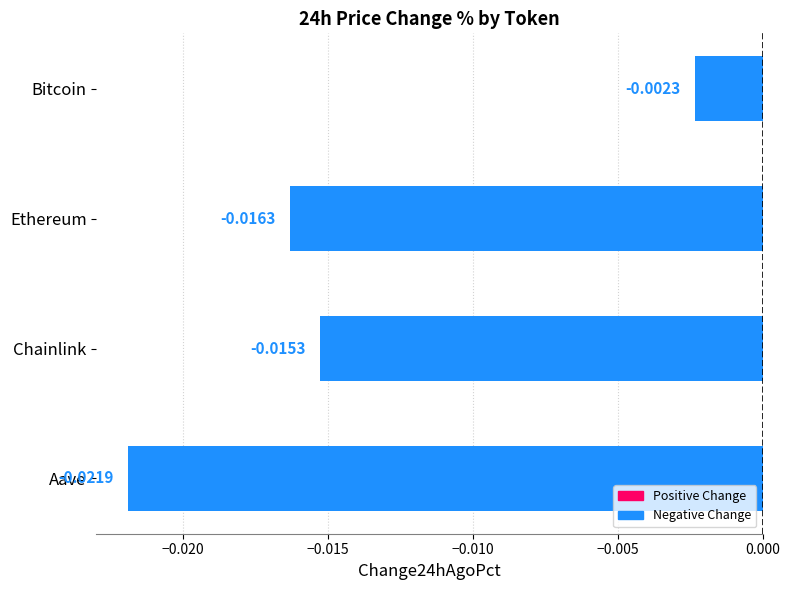

Rank the categories by value from lowest to highest.

Aave, Ethereum, Chainlink, Bitcoin